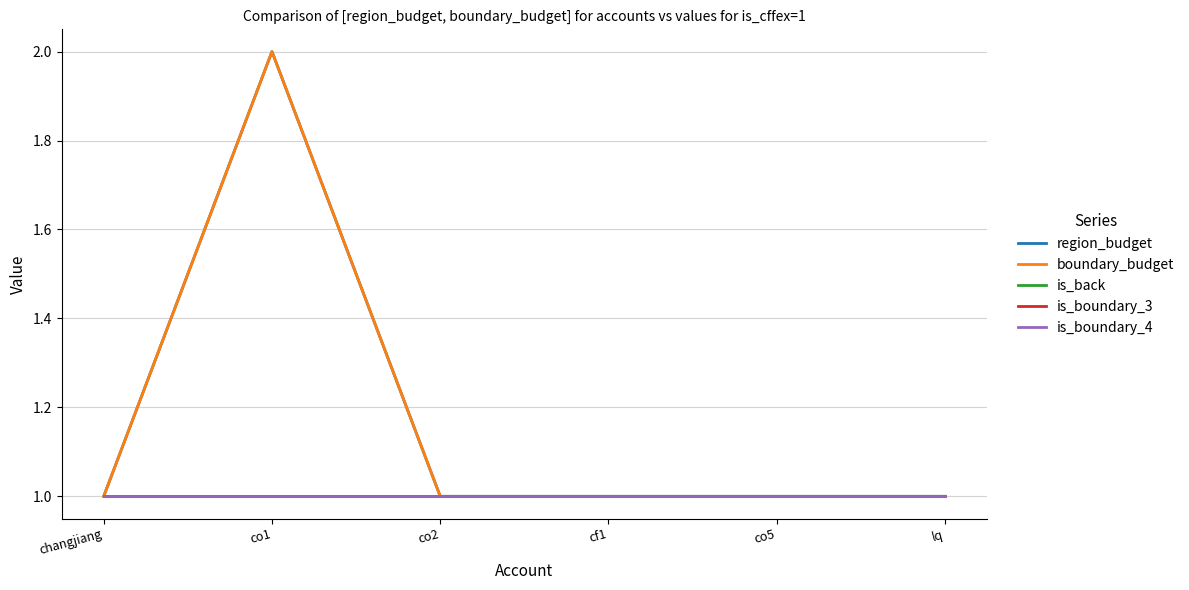

Which series has the widest spread of values?

region_budget